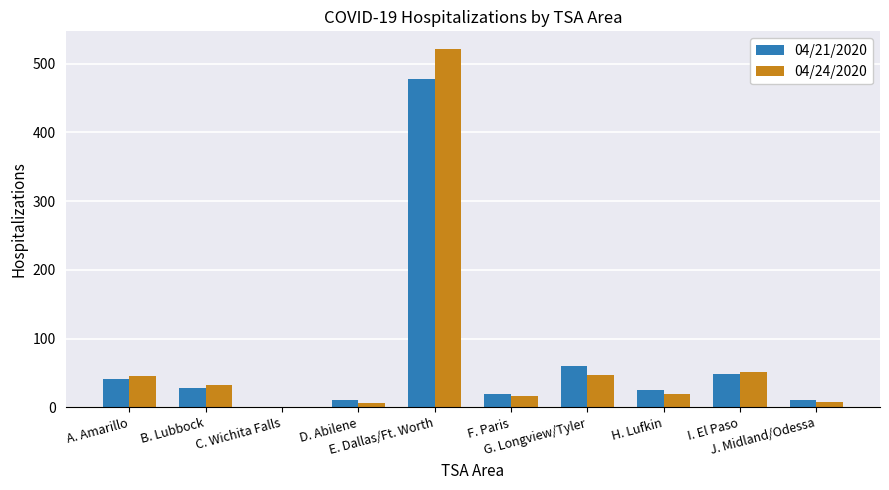

How many data points does each series have?

10